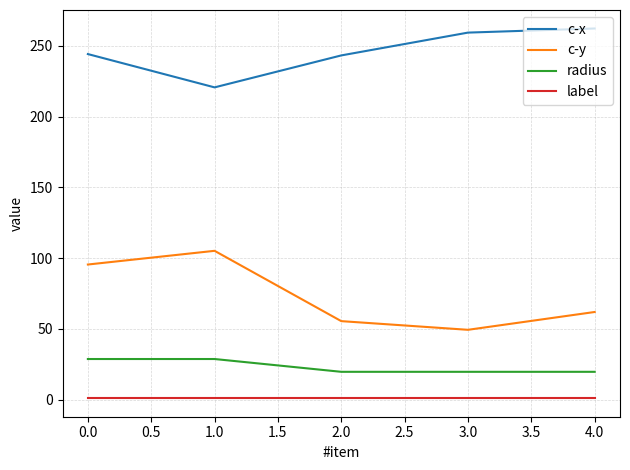

What is the minimum value for radius?

19.7